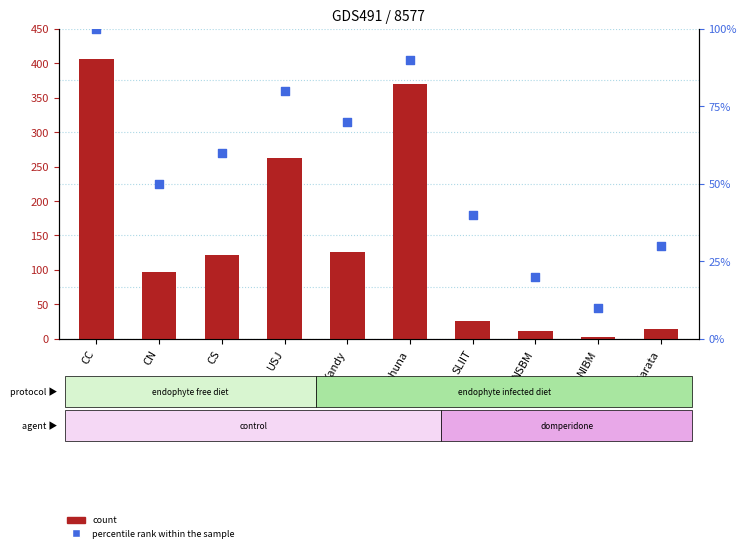

Which series contains the lowest Y value?

count